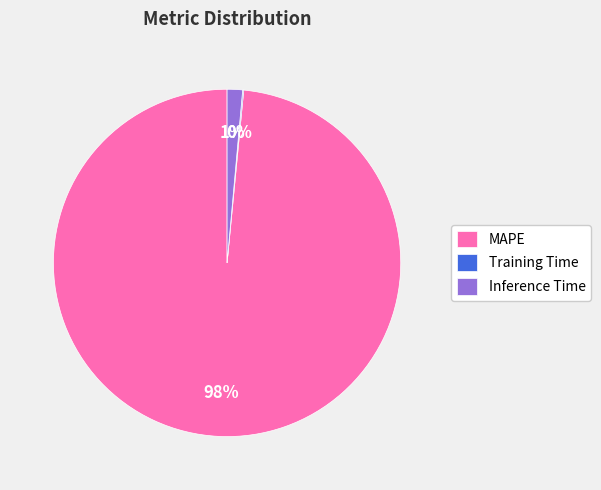

Which slice is the largest?

MAPE